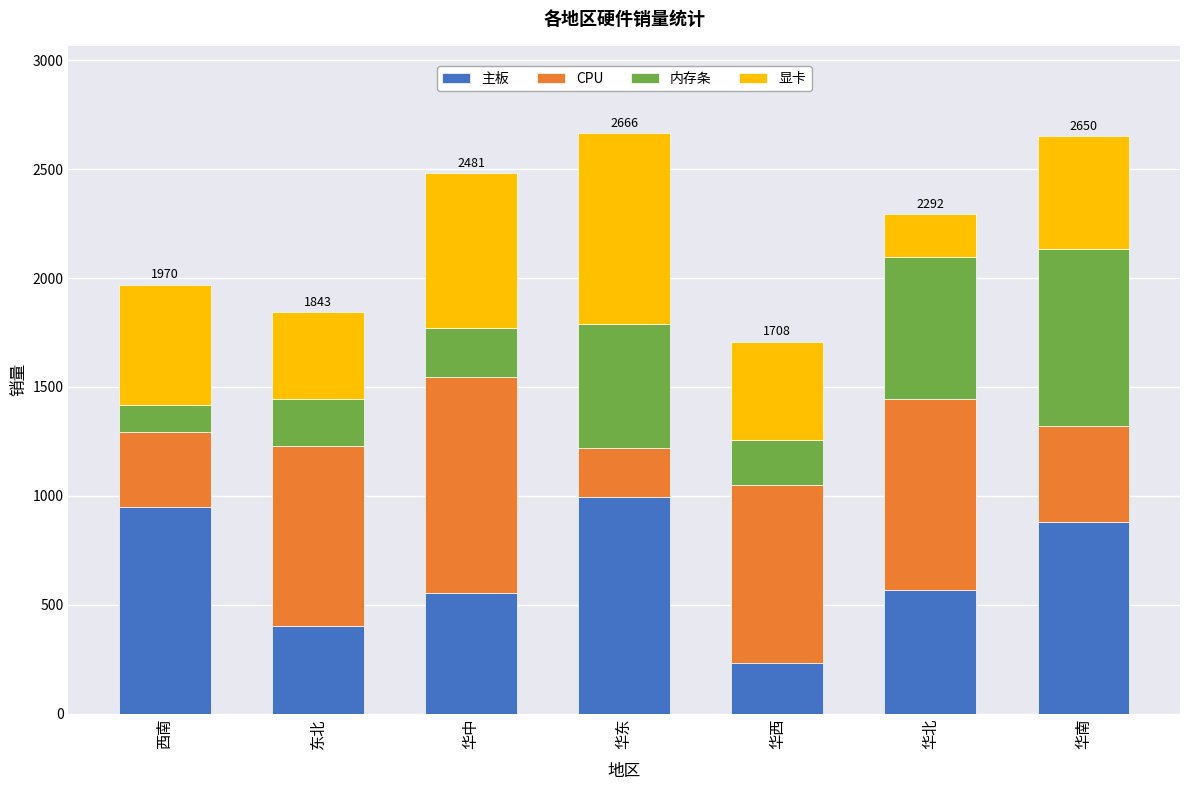

Reading left to right, what are the values for 主板?

951	401	552	996	235	567	879